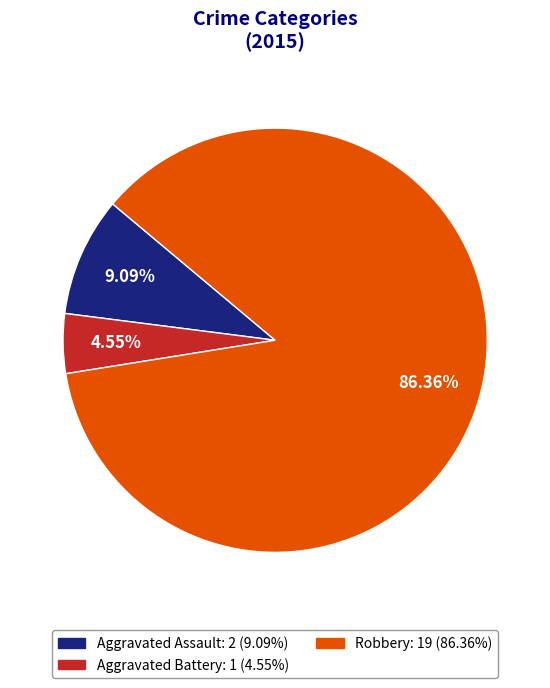

Is there any slice that represents more than half of the pie?

Yes